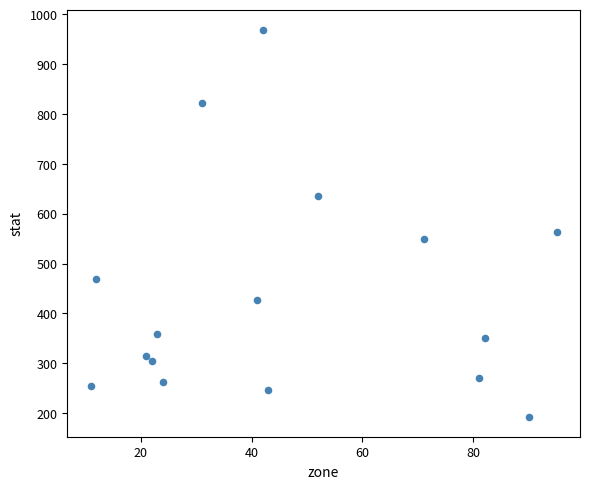

What Y value in the scatter plot is closest to 580?

562.8